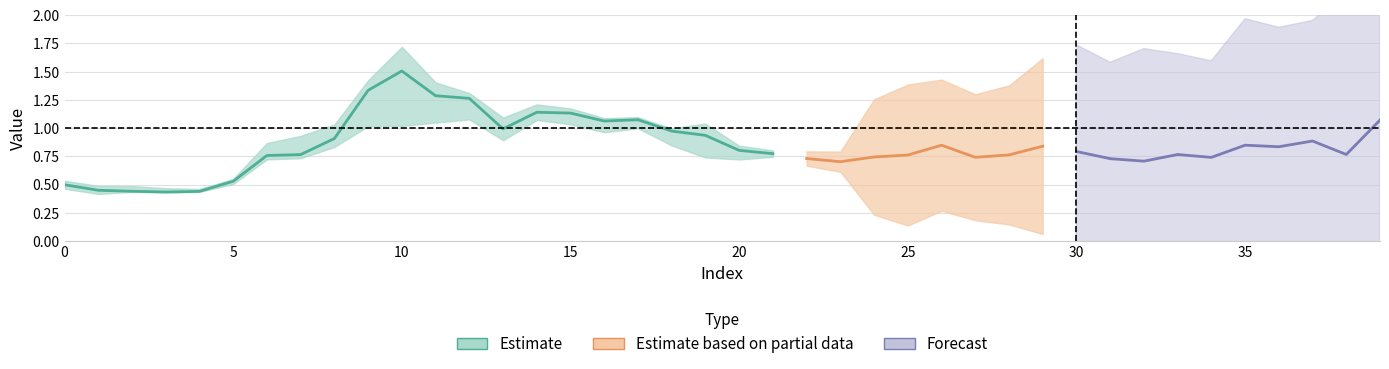

Which has a higher value, 6 or 28?

6